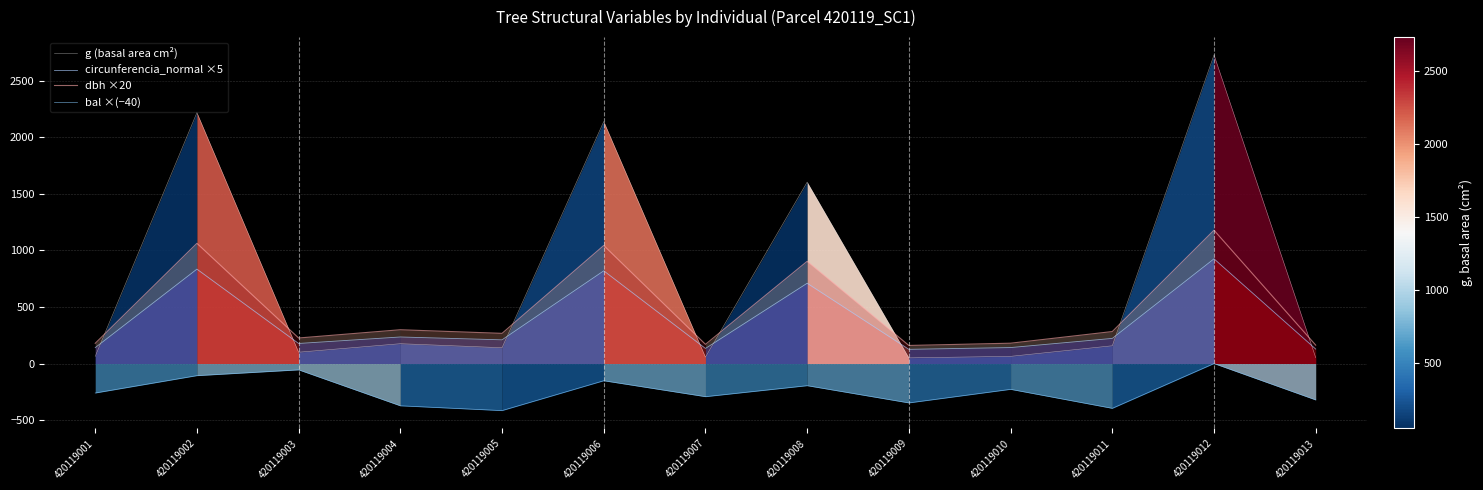

What is the approximate value of circunferencia_normal ×5 at 420119005?

209.7